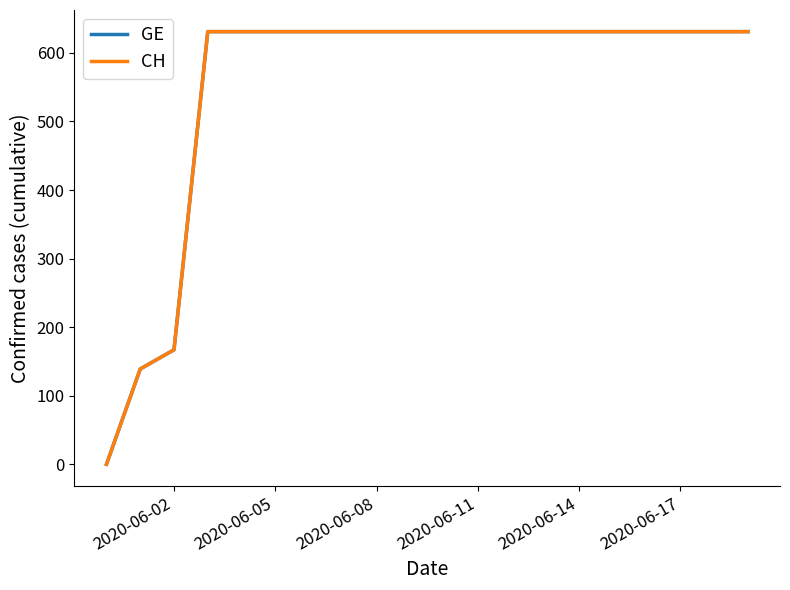

How many data points does each series have?

20